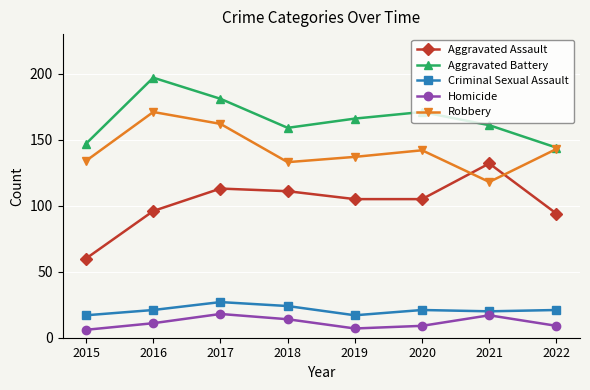

What is the total value across all series at 2016?

496